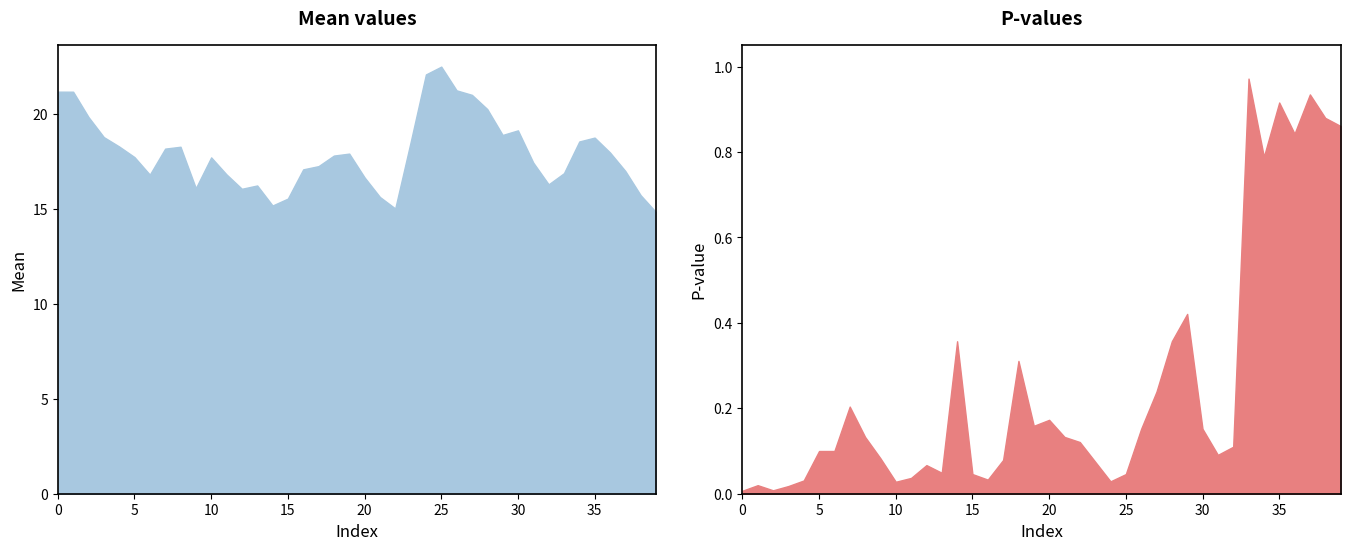

Which series changed the most between 20 and 21?

mean